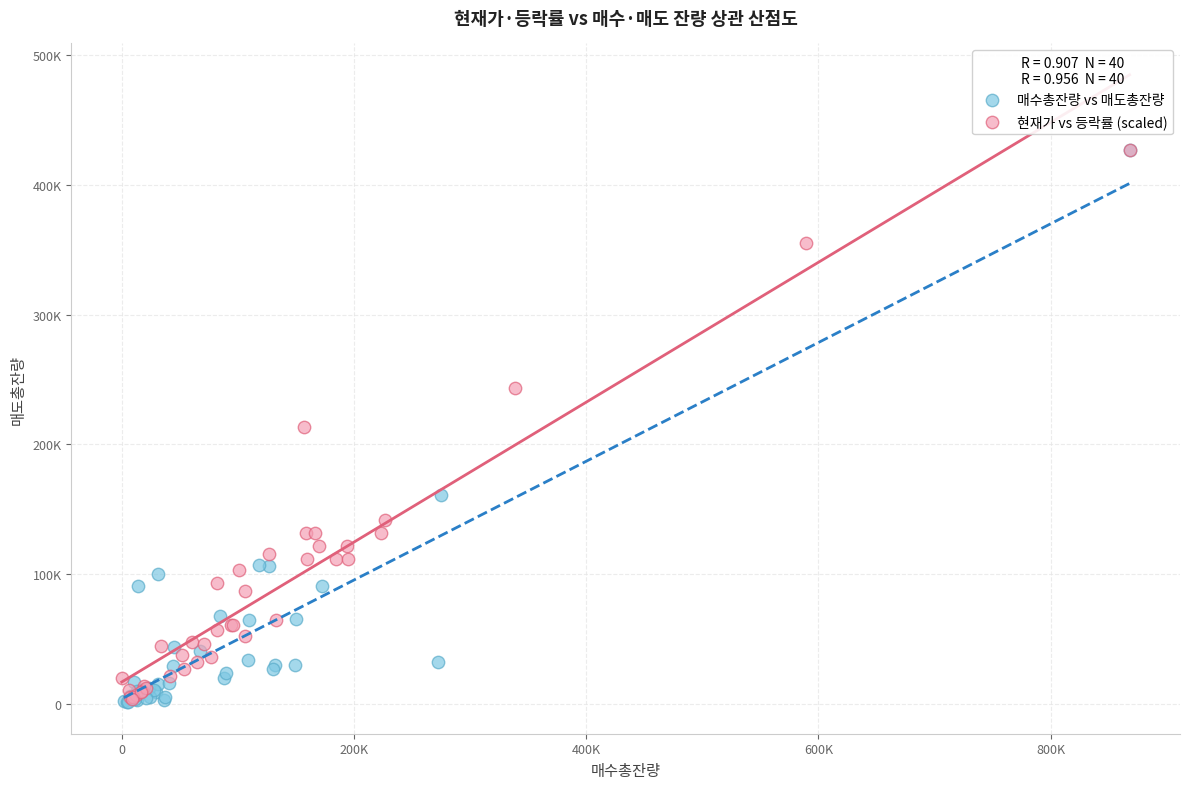

What are all the series names shown in the legend?

매수총잔량 vs 매도총잔량, 현재가 vs 등락률 (scaled)